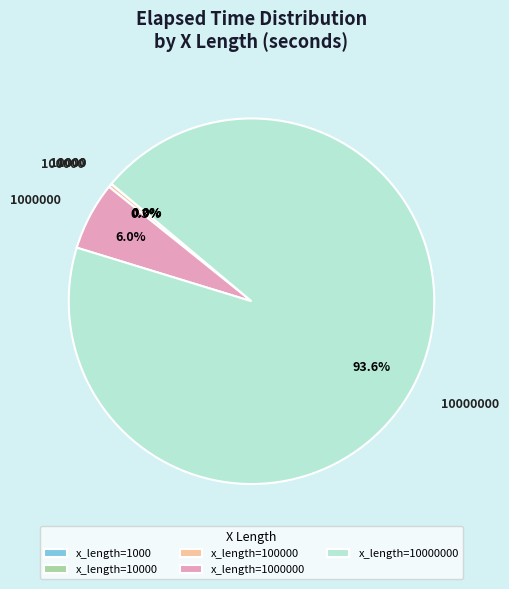

Is there a majority slice in this chart?

Yes